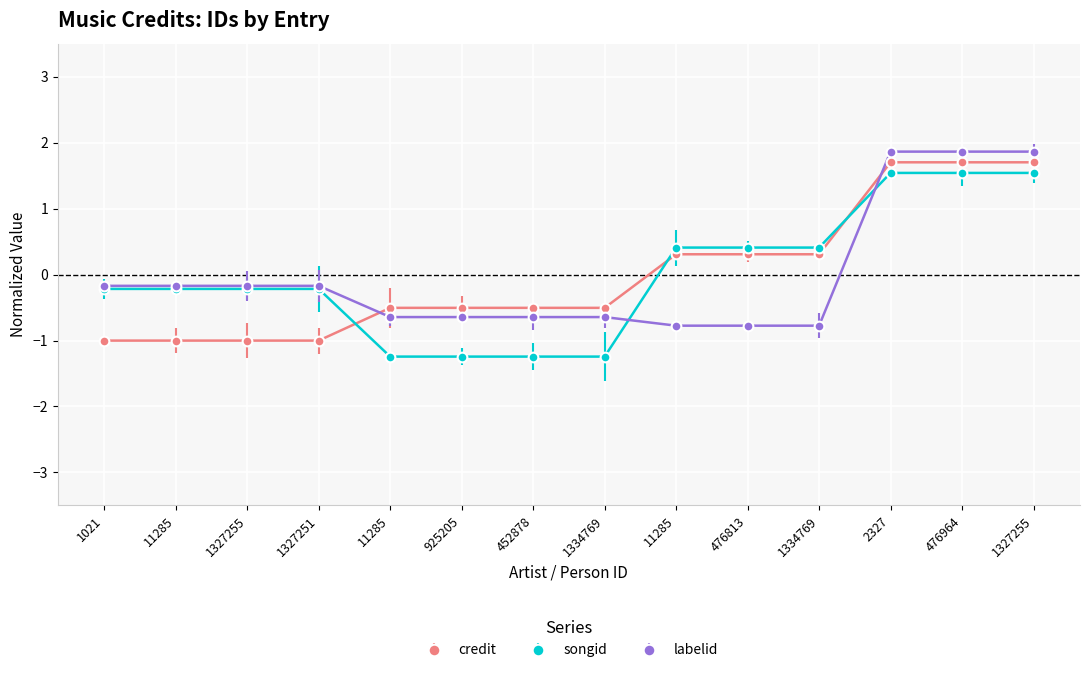

How many data points in credit are less than 0?

8